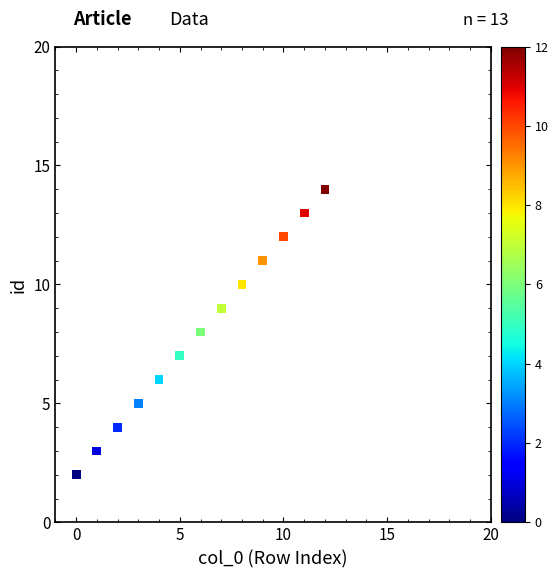

What is the range of Y values (max minus min)?

12